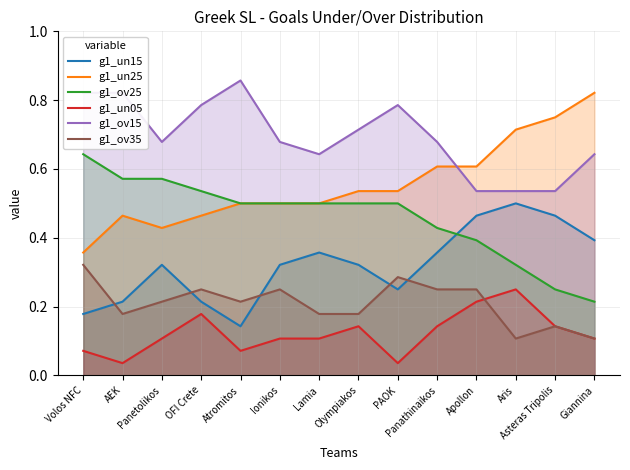

What position from the left is Lamia?

7